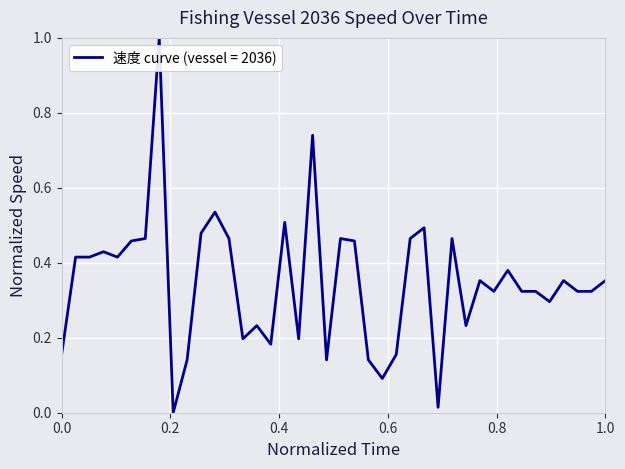

What is the maximum value shown in the chart?

1.0